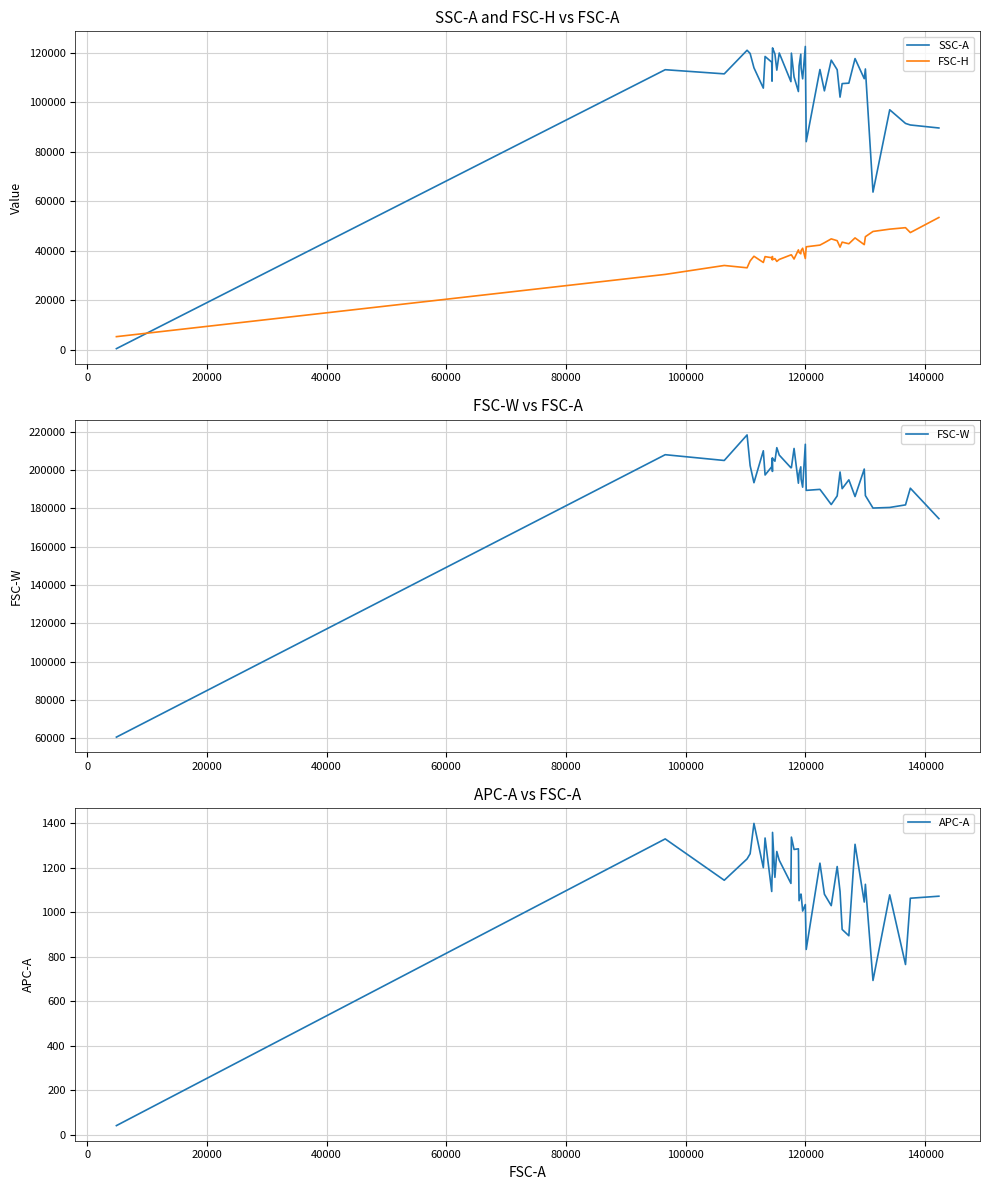

Which series has the largest total across all categories?

FSC-W